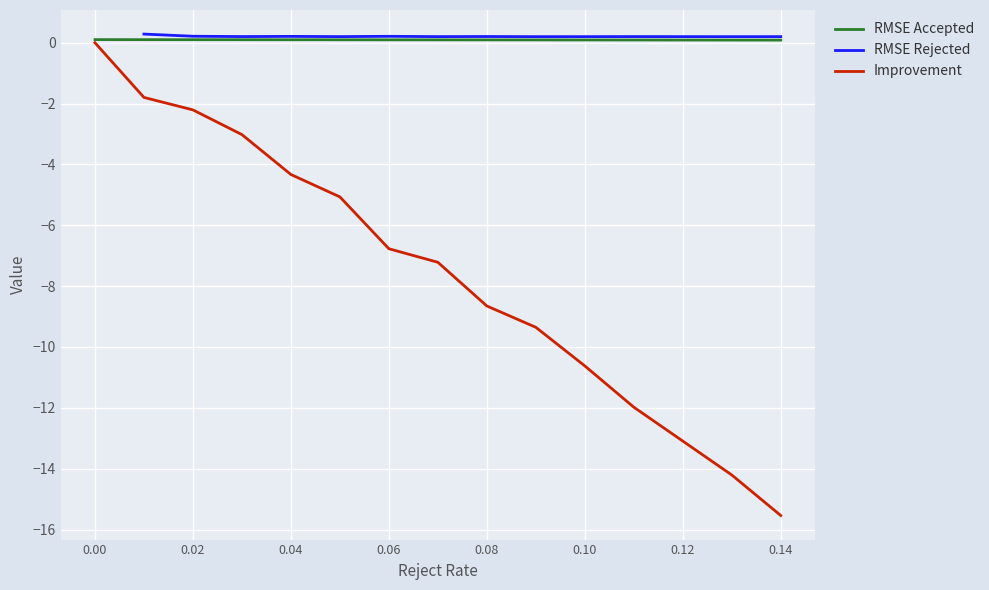

Rank the series at 0.02 from lowest to highest value.

Improvement, RMSE Accepted, RMSE Rejected